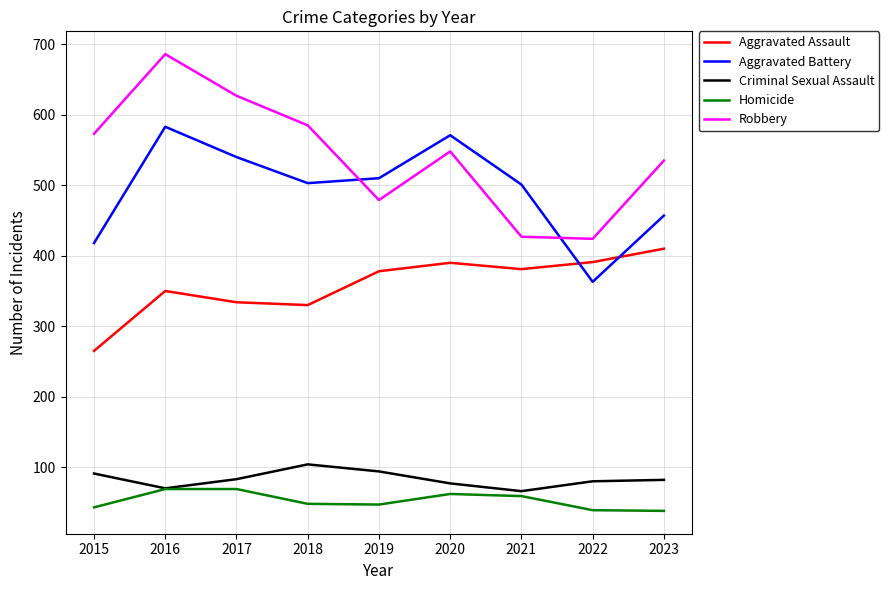

At which label does Aggravated Assault reach its peak?

2023